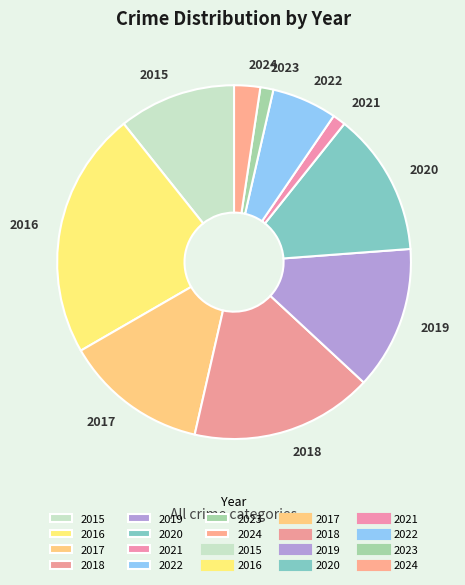

Combined, do 2020 and 2017 account for over 50%?

No